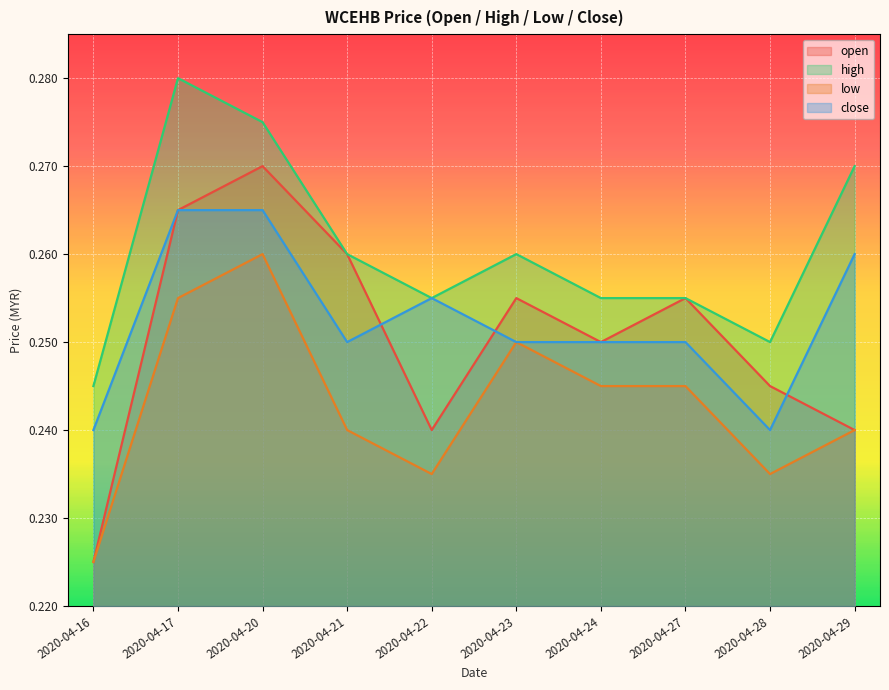

Reading left to right, transcribe all the data shown in this chart.

open: 2020-04-16=0.2	2020-04-17=0.3	2020-04-20=0.3	2020-04-21=0.3	2020-04-22=0.2	2020-04-23=0.3	2020-04-24=0.2	2020-04-27=0.3	2020-04-28=0.2	2020-04-29=0.2
high: 2020-04-16=0.2	2020-04-17=0.3	2020-04-20=0.3	2020-04-21=0.3	2020-04-22=0.3	2020-04-23=0.3	2020-04-24=0.3	2020-04-27=0.3	2020-04-28=0.2	2020-04-29=0.3
low: 2020-04-16=0.2	2020-04-17=0.3	2020-04-20=0.3	2020-04-21=0.2	2020-04-22=0.2	2020-04-23=0.2	2020-04-24=0.2	2020-04-27=0.2	2020-04-28=0.2	2020-04-29=0.2
close: 2020-04-16=0.2	2020-04-17=0.3	2020-04-20=0.3	2020-04-21=0.2	2020-04-22=0.3	2020-04-23=0.2	2020-04-24=0.2	2020-04-27=0.2	2020-04-28=0.2	2020-04-29=0.3